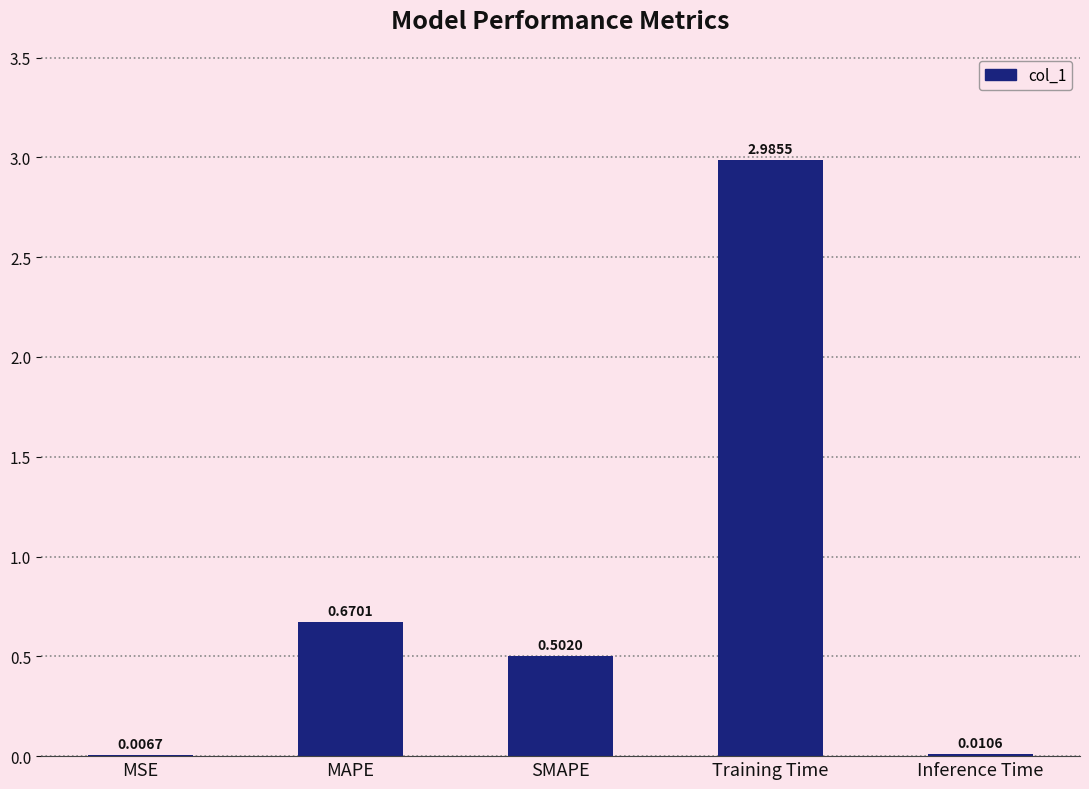

What is the difference between the values at MSE and Training Time?

3.0